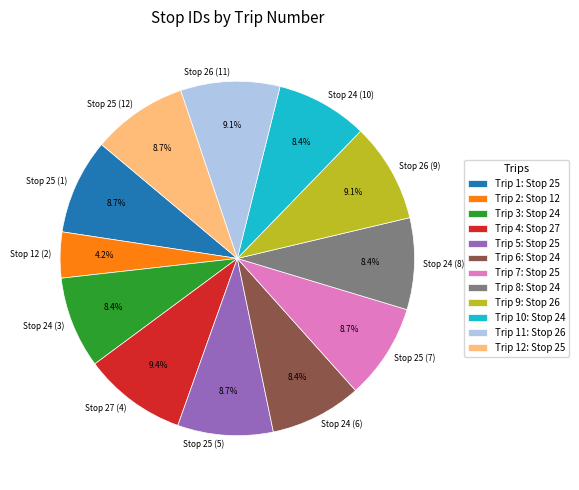

What is the ratio of the value at Stop 24 (6) to the value at Stop 27 (4)?

0.9